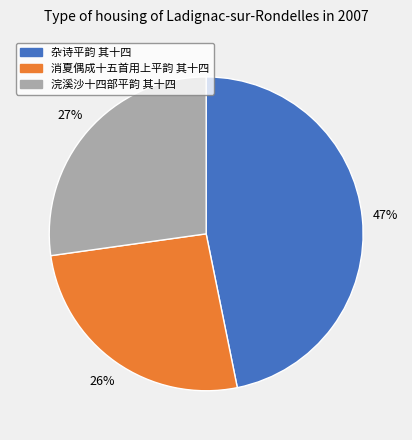

Is the sum of 消夏偶成十五首用上平韵 其十四 and 浣溪沙十四部平韵 其十四 greater than half?

Yes